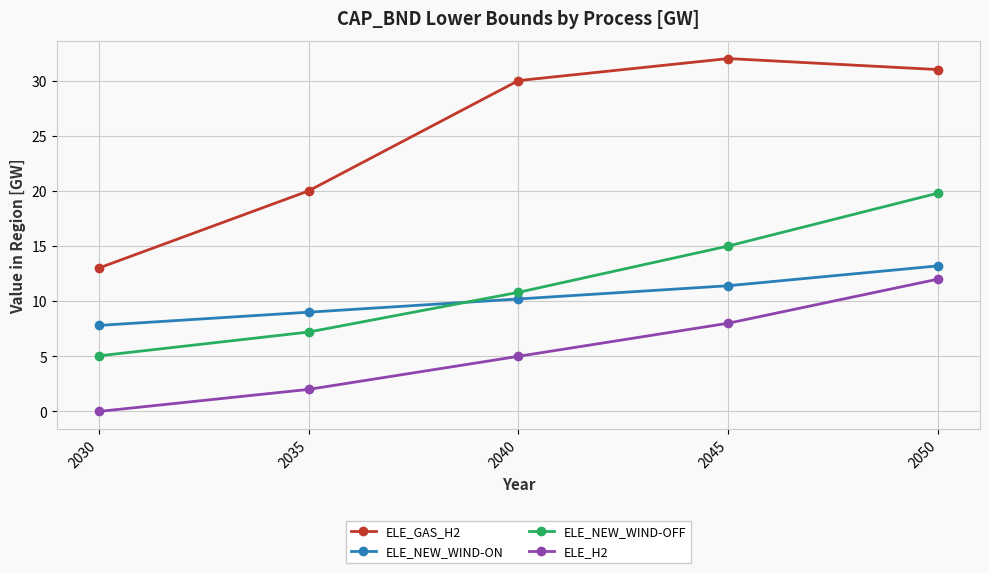

How many values in ELE_H2 are above zero?

4